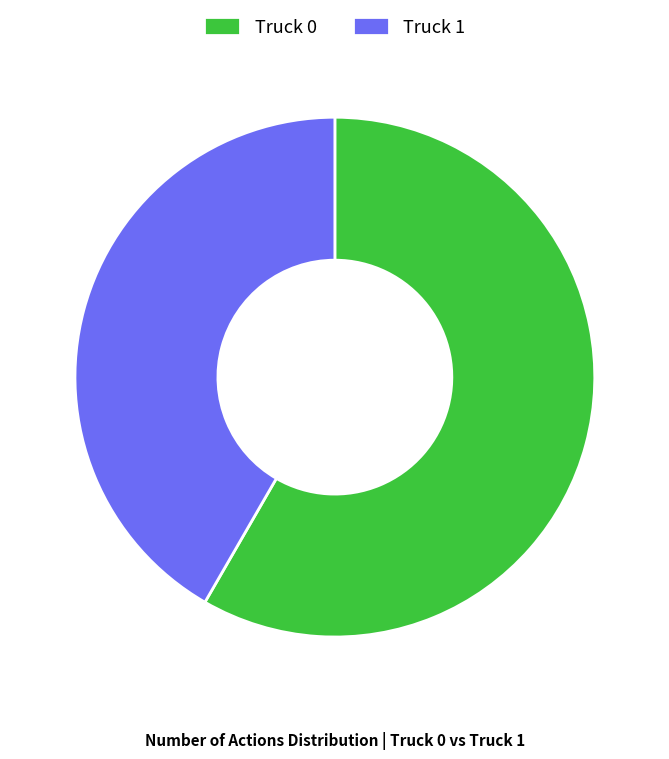

What is the majority slice?

Truck 0